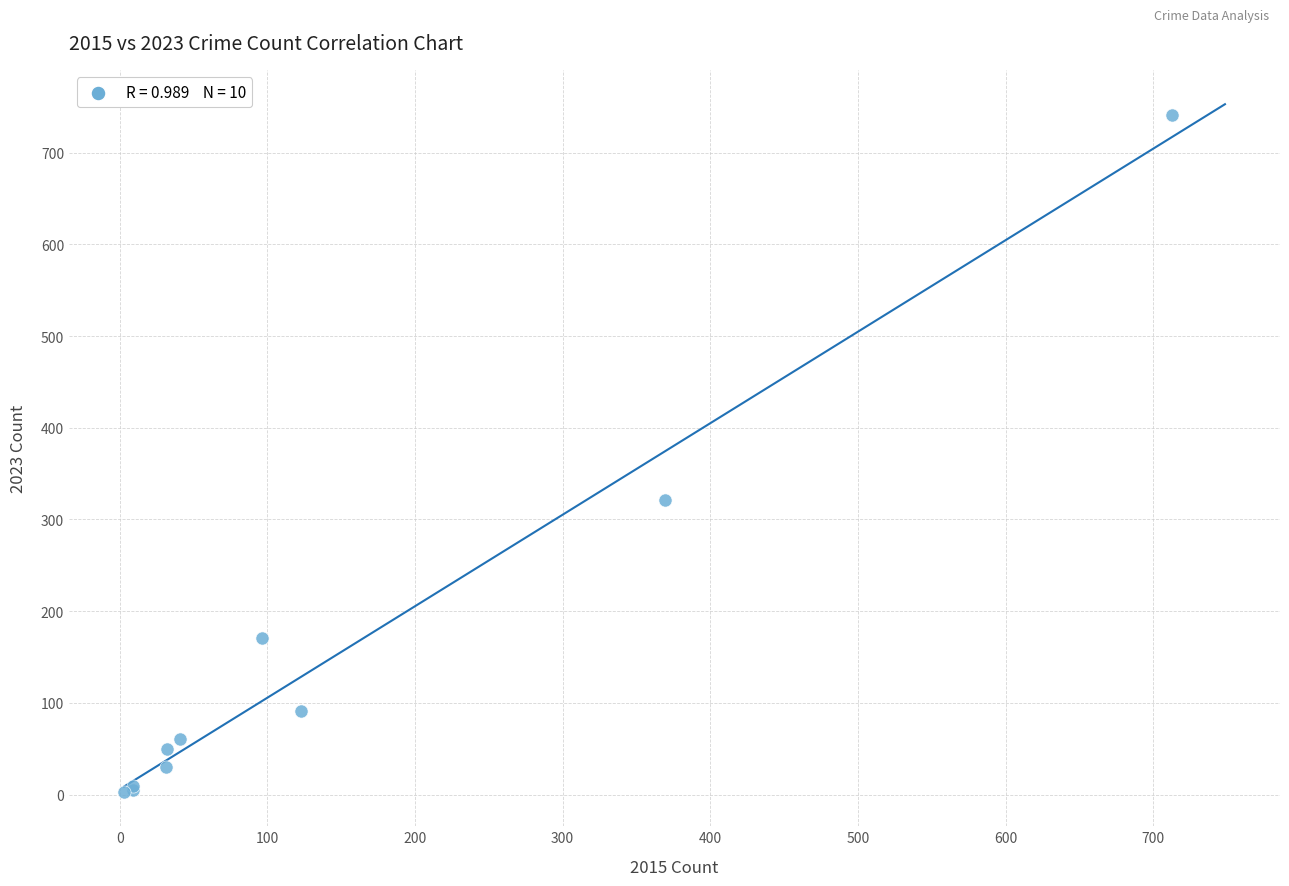

What Y value in the scatter plot is closest to 372?

321